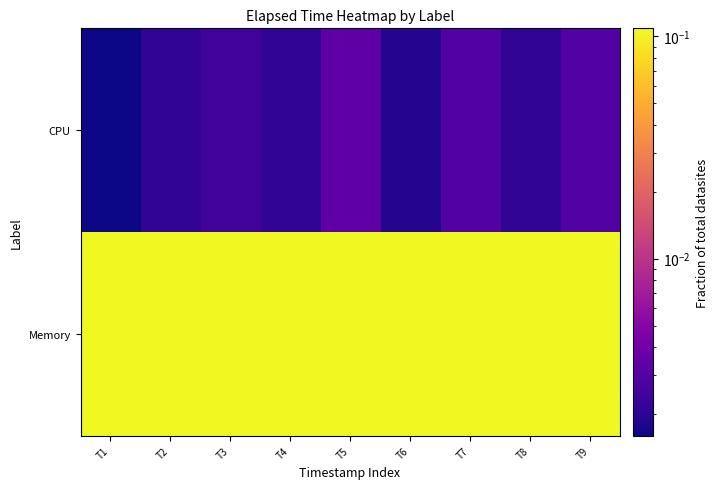

Which label corresponds to the smallest value in the chart?

T1